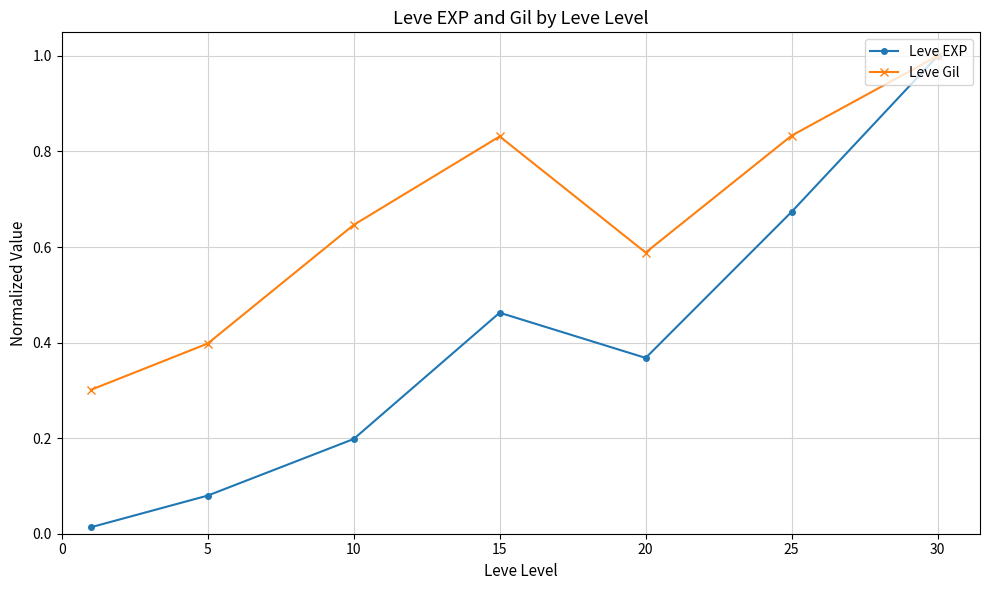

What is the value of the Leve EXP point at the 7th from the left?

1.0